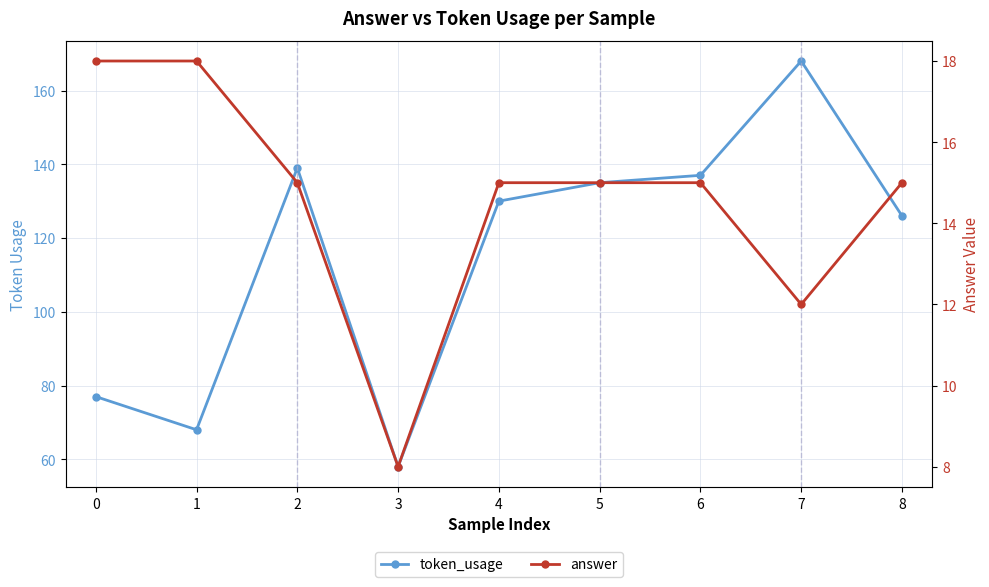

Which category has the lowest value across all series?

3